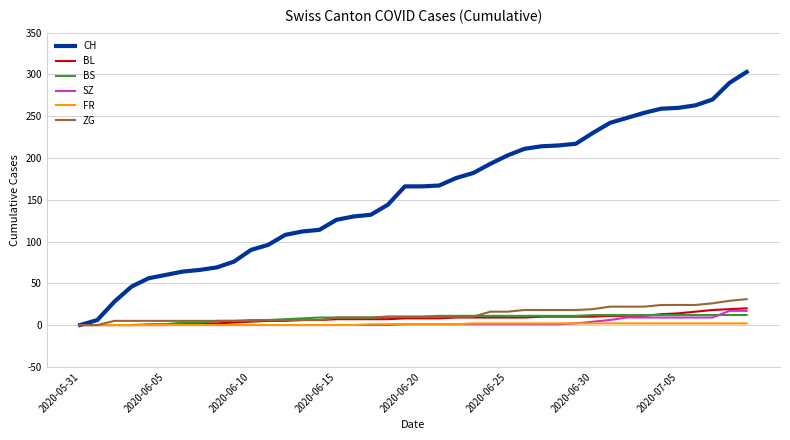

Which series has the largest range (max minus min)?

CH